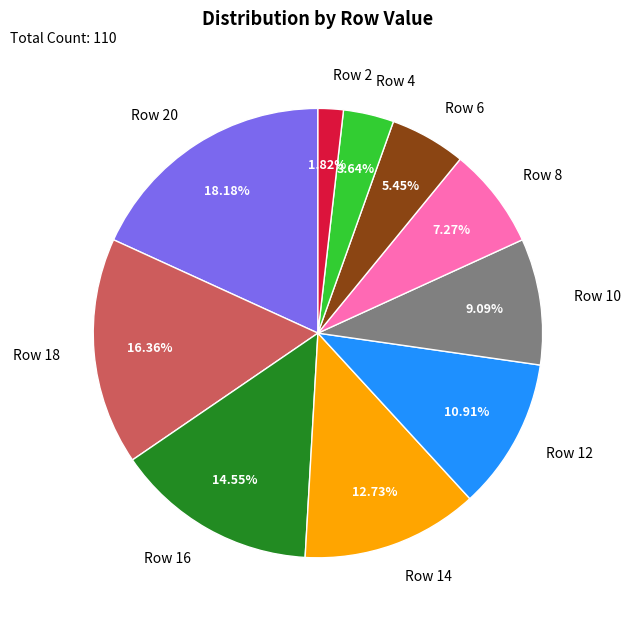

Rank the categories by value from highest to lowest.

Row 20, Row 18, Row 16, Row 14, Row 12, Row 10, Row 8, Row 6, Row 4, Row 2